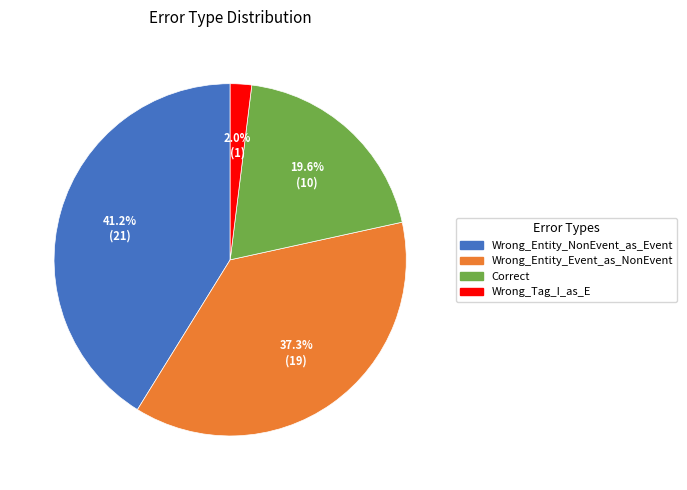

Is there any slice that represents more than half of the pie?

No